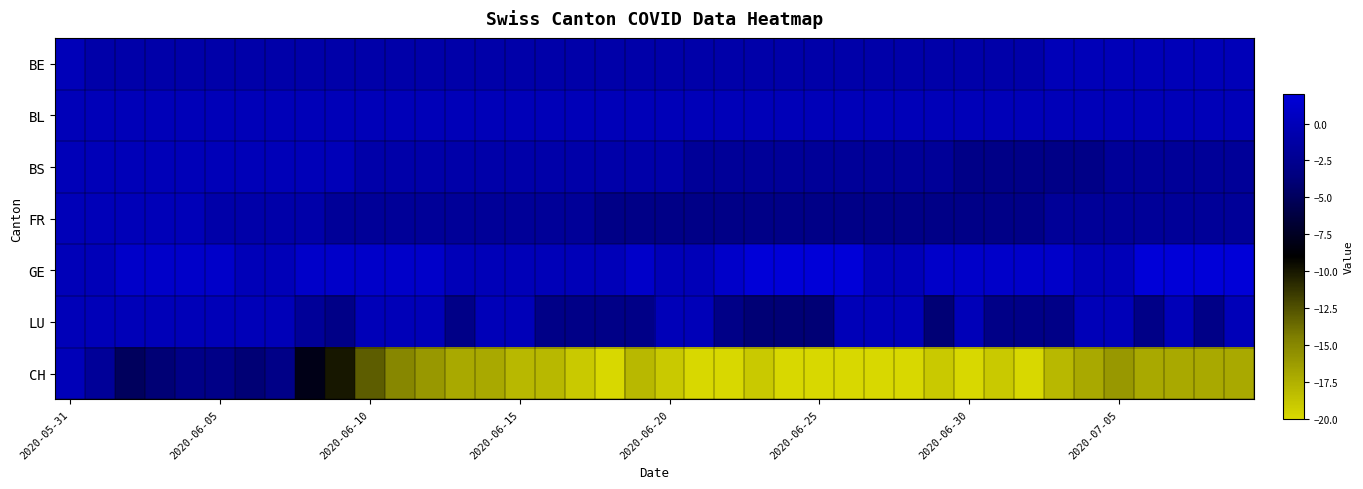

How many data points does each series have?

40